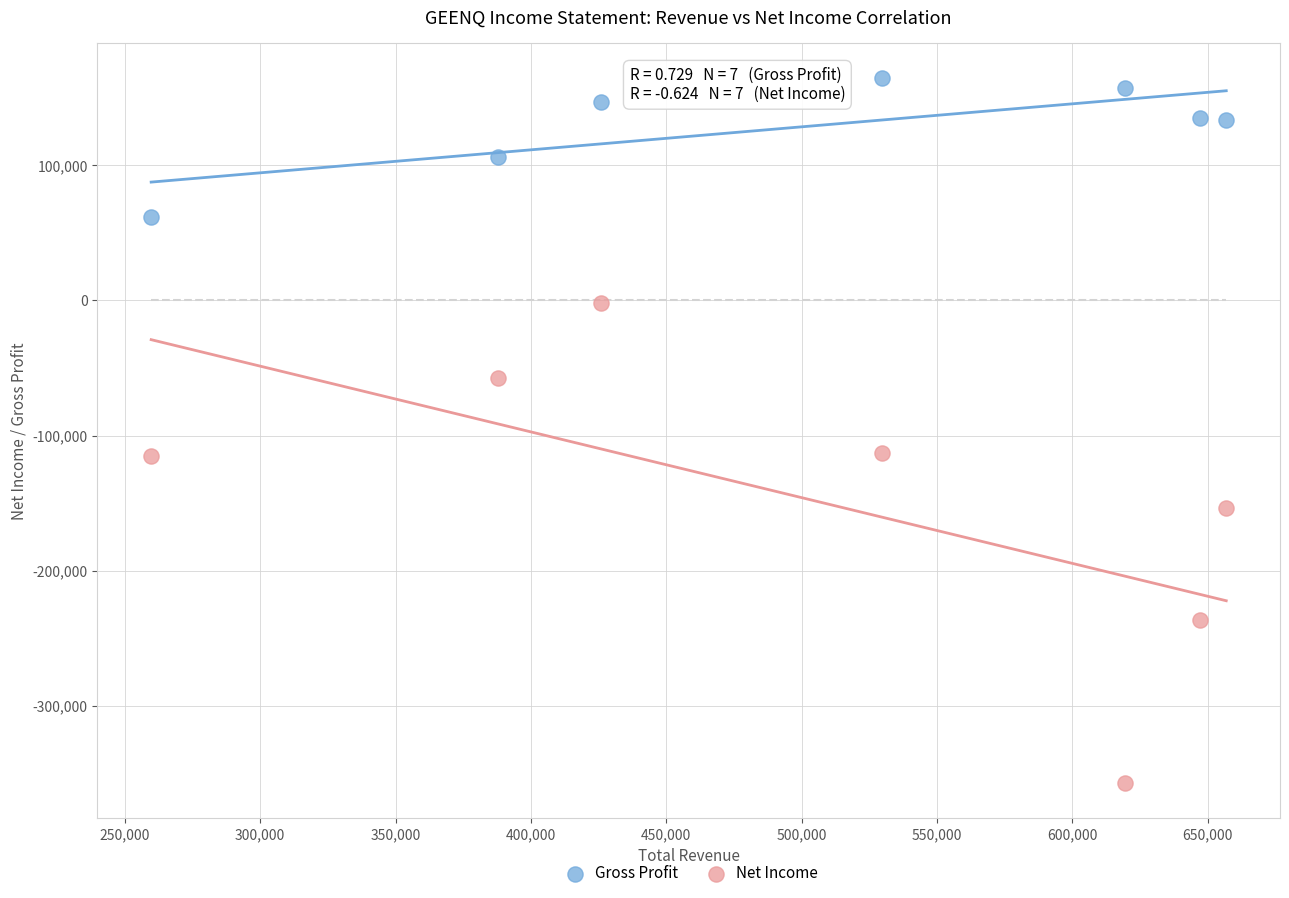

Which series contains the lowest Y value?

Net Income